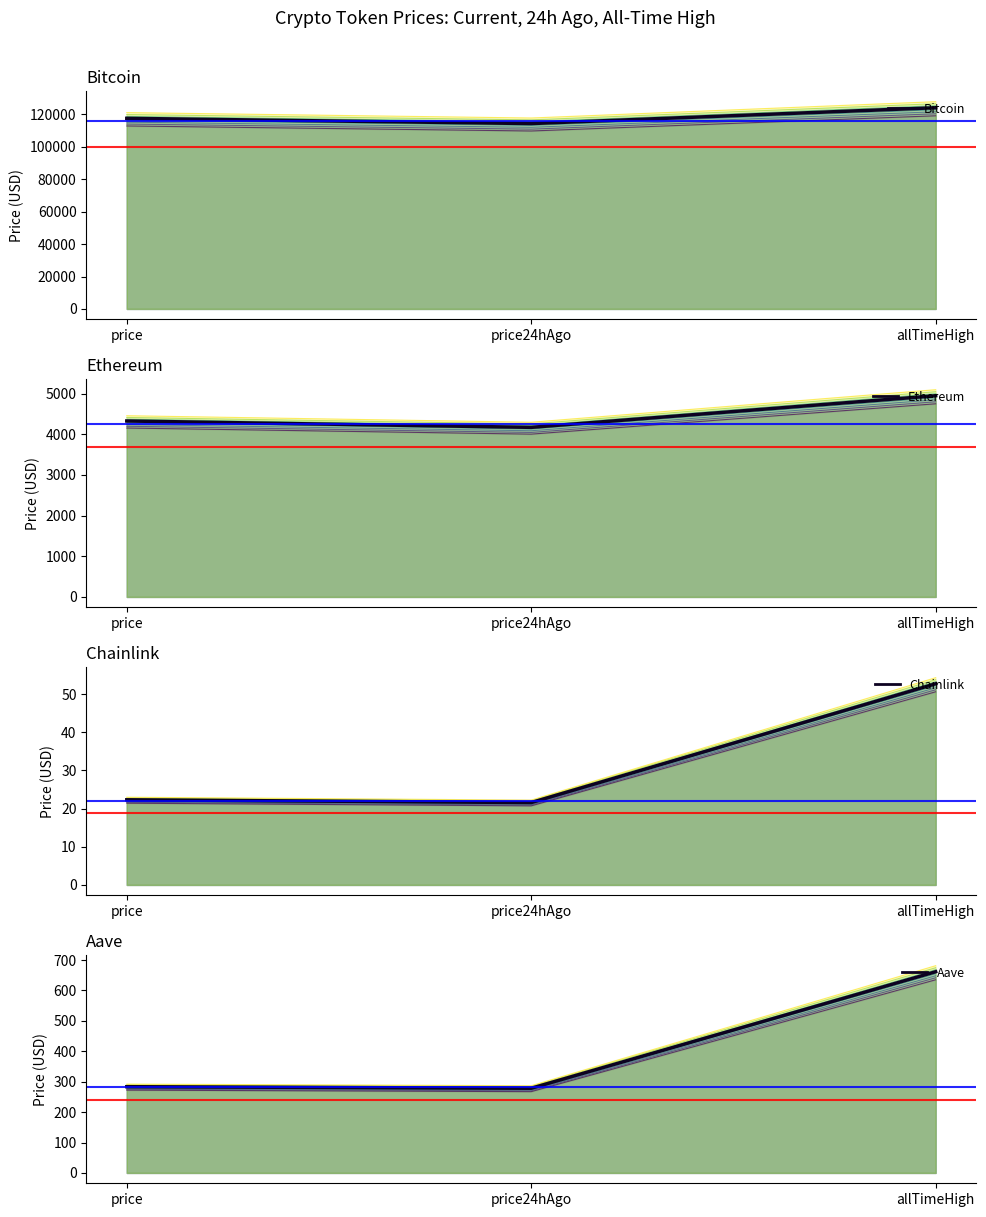

What is the highest value of the Chainlink series?

52.7